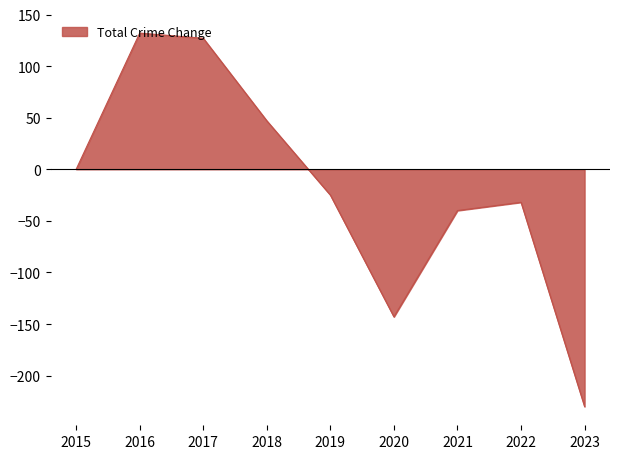

Where is the data nearest to the value -49?

2021